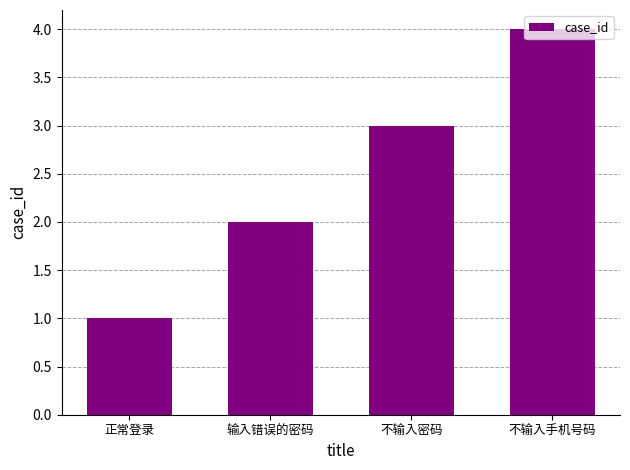

At which category does the chart reach its minimum across all series?

正常登录